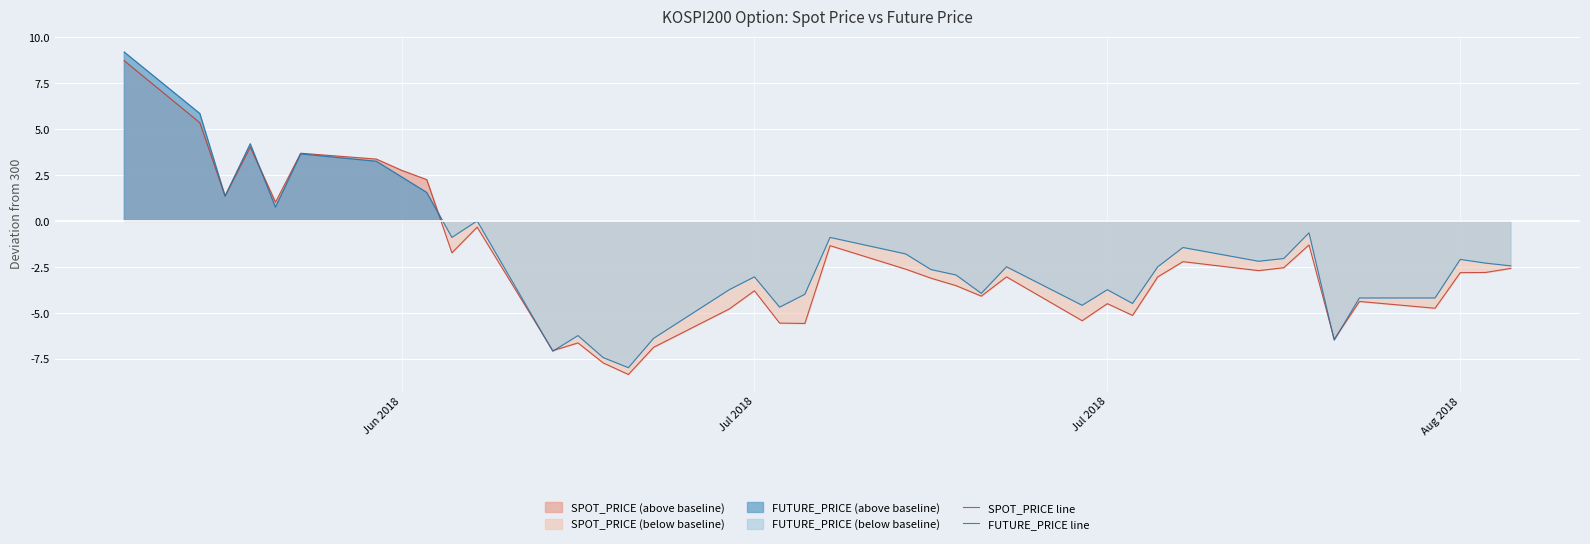

How many distinct data groups are displayed?

2